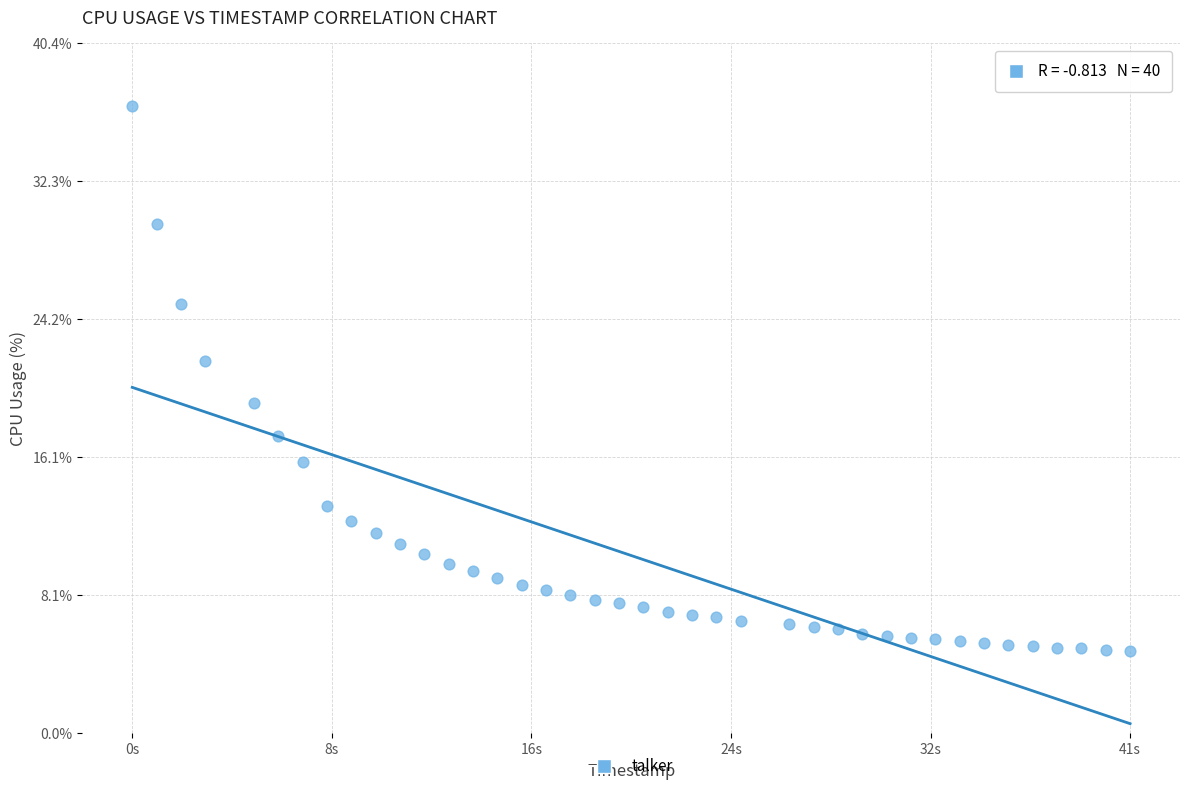

What Y value in the scatter plot is closest to 20?

19.3